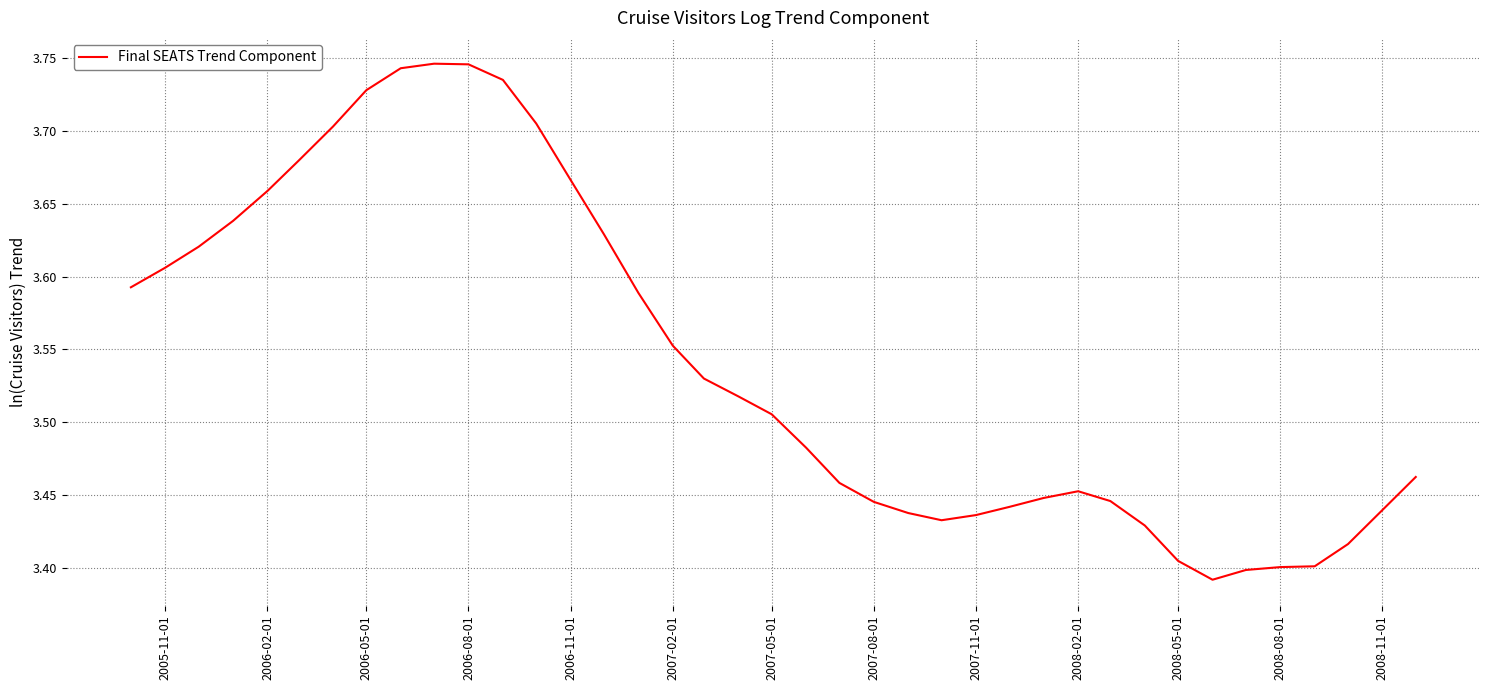

Reading left to right, what are all the values shown in this chart?

3.6	3.6	3.6	3.6	3.7	3.7	3.7	3.7	3.7	3.7	3.7	3.7	3.7	3.7	3.6	3.6	3.6	3.5	3.5	3.5	3.5	3.5	3.4	3.4	3.4	3.4	3.4	3.4	3.5	3.4	3.4	3.4	3.4	3.4	3.4	3.4	3.4	3.4	3.5